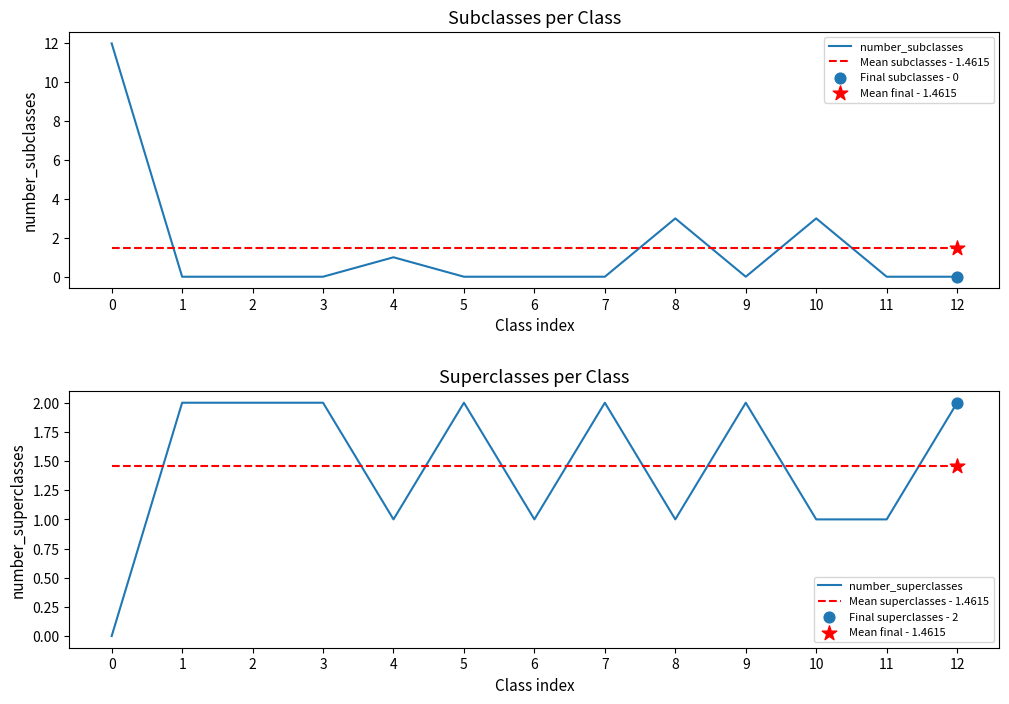

Which series has the largest total across all categories?

number_subclasses